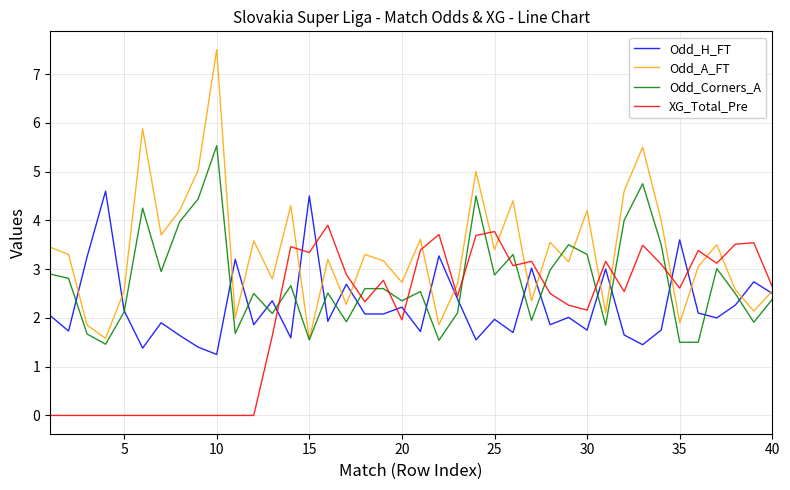

What is the maximum value for Odd_Corners_A?

5.5